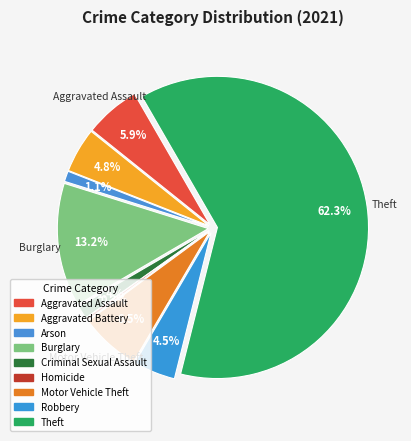

What percentage is the Burglary slice, to the nearest percent?

13%